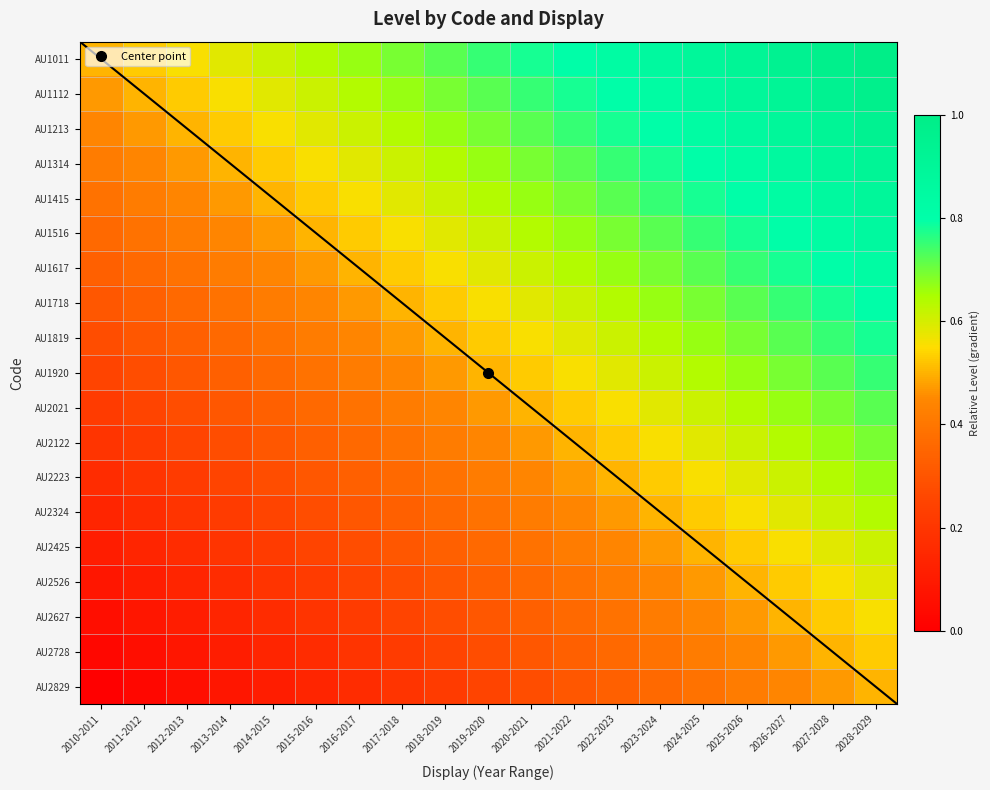

At how many categories does at least one series exceed 0?

19